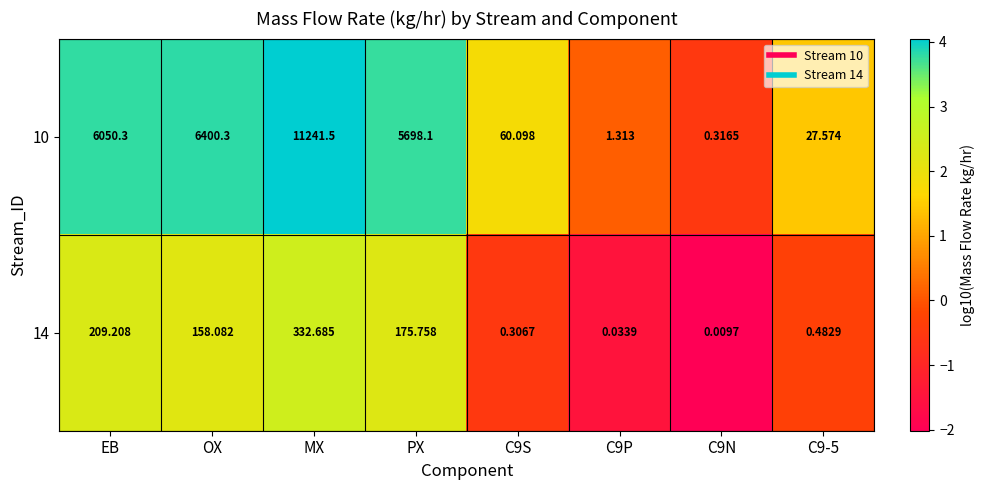

Between OX and MX, which series saw the biggest shift?

10